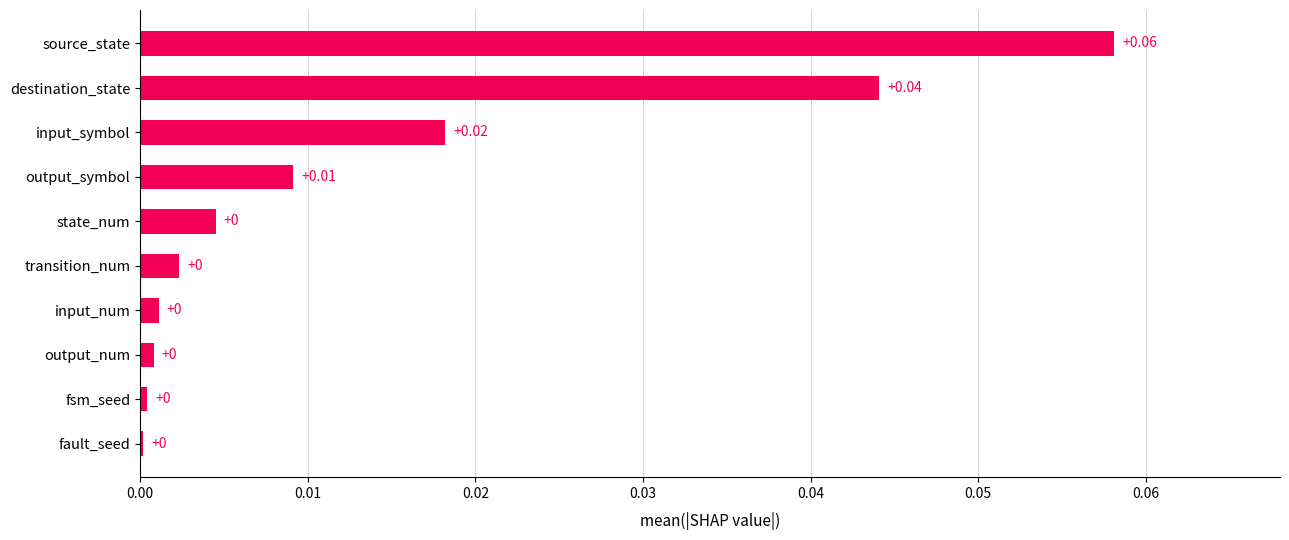

Between transition_num and source_state, which is larger?

source_state